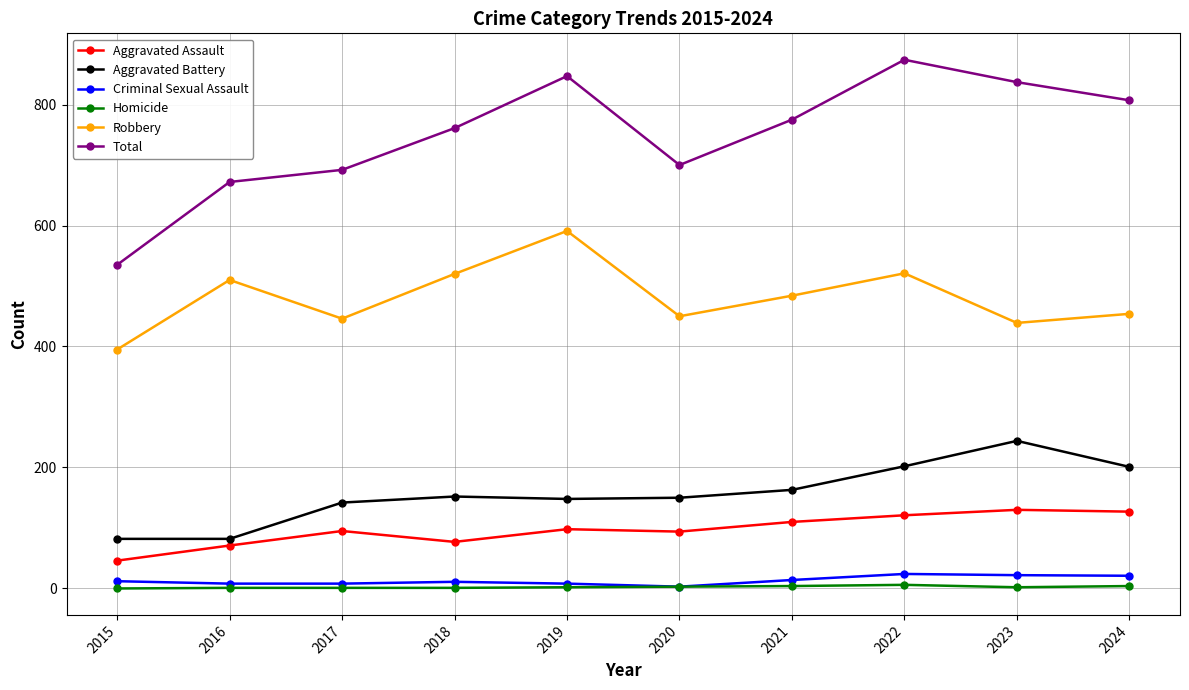

True or false: Robbery has a value of 691 at 2021.

False